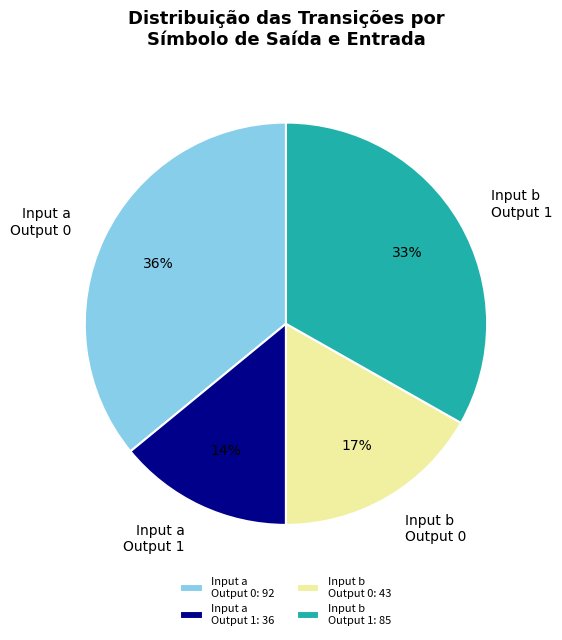

Is there a majority slice in this chart?

No